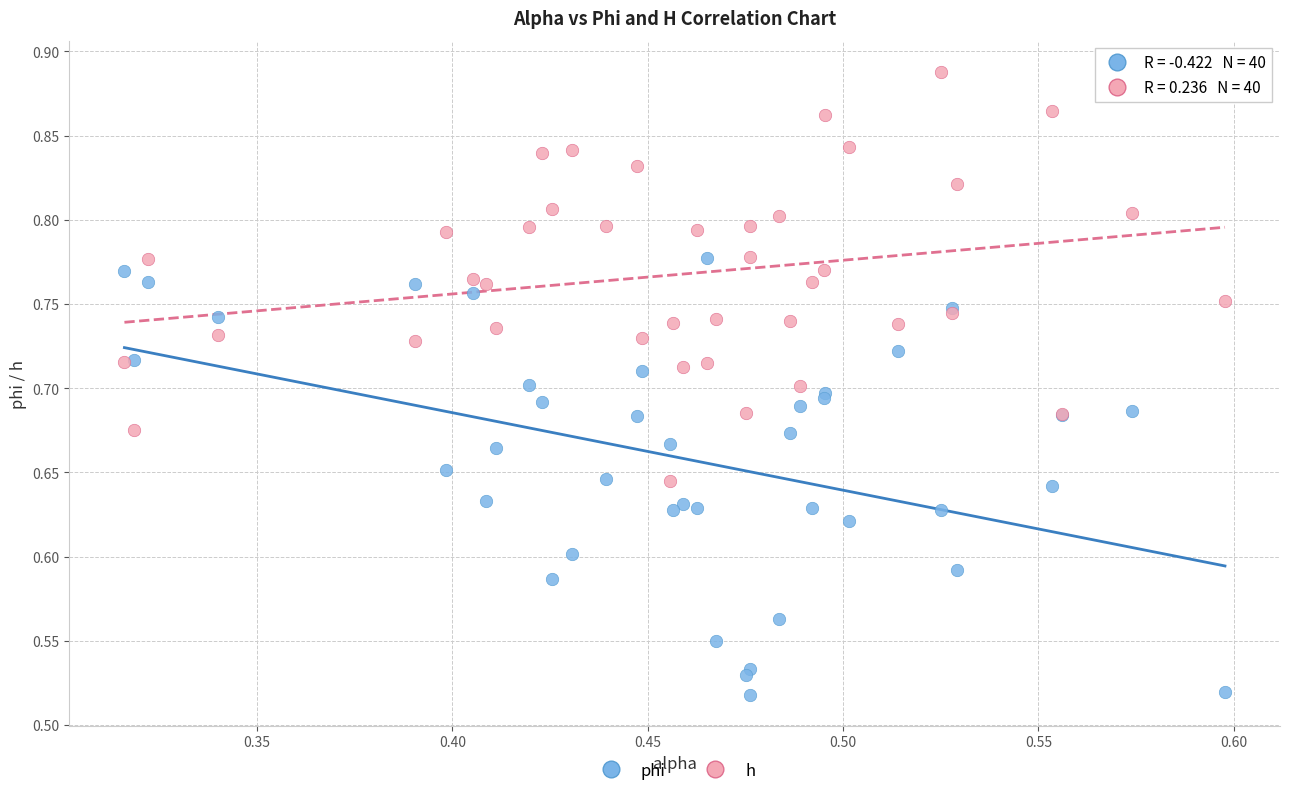

Which series contains the highest Y value?

h